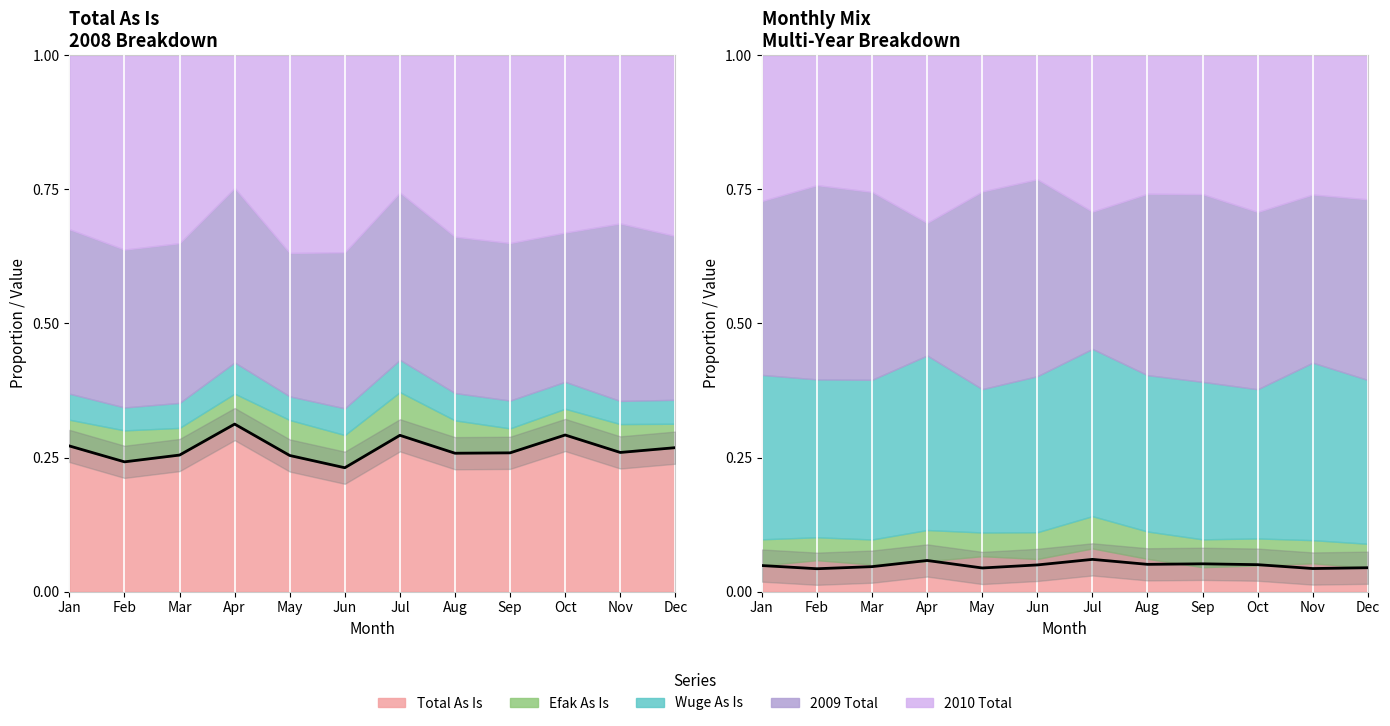

Does the chart display data point markers on the line(s)?

No